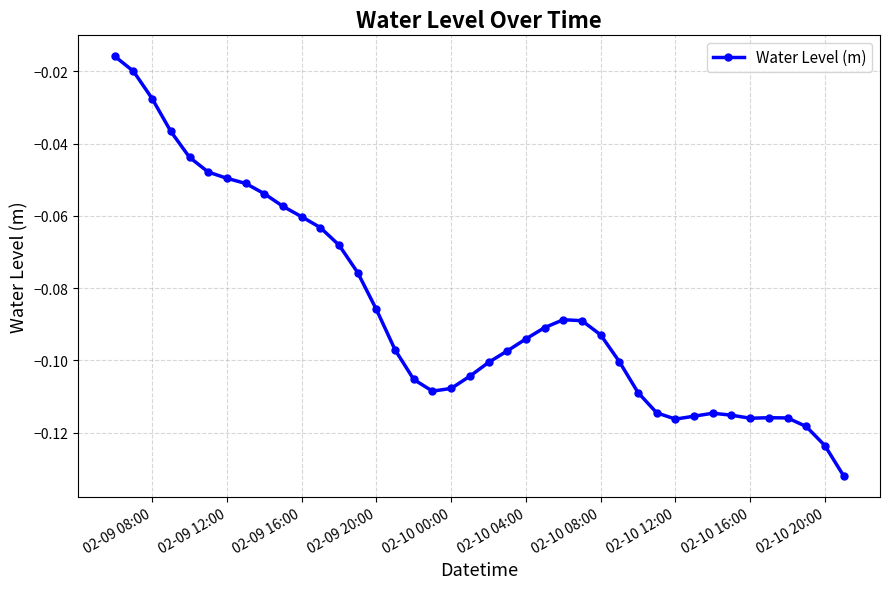

How many data points does each series have?

40